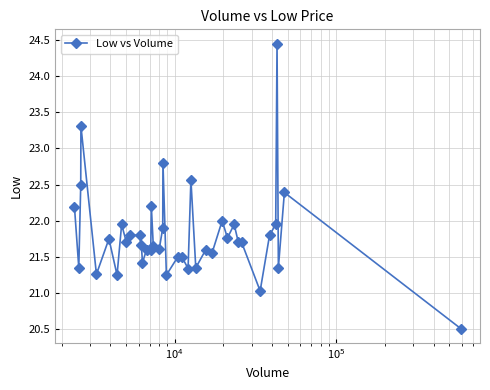

True or false: there are more than 0 points higher than both neighbors.

True